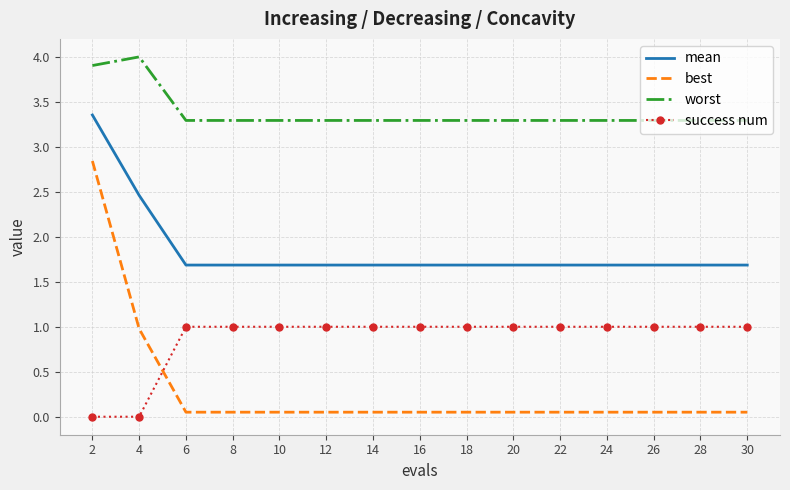

What is the lowest value of the worst series?

3.3